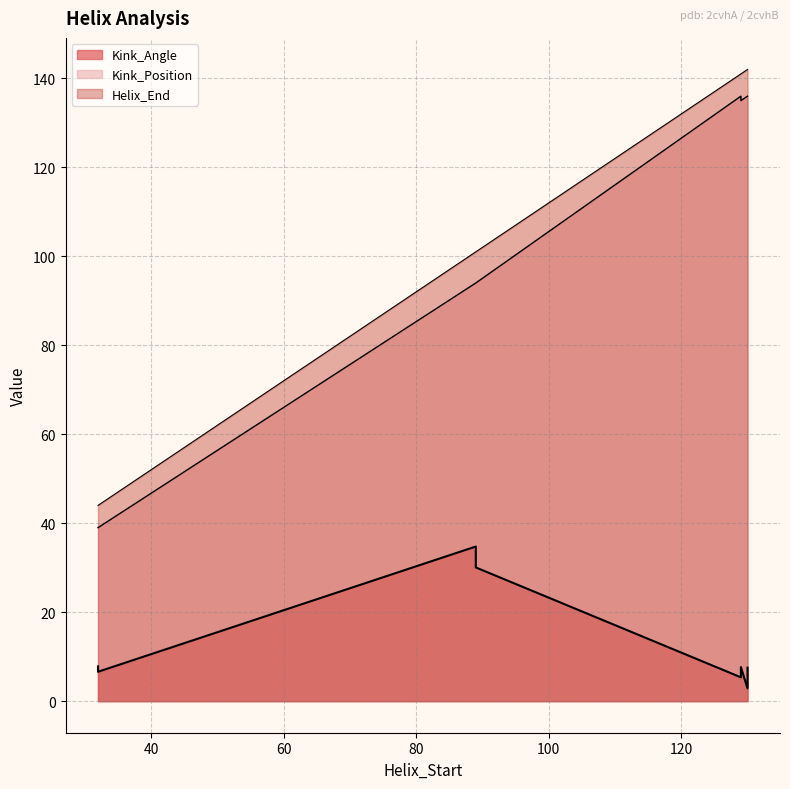

At how many categories does at least one series exceed 118?

4